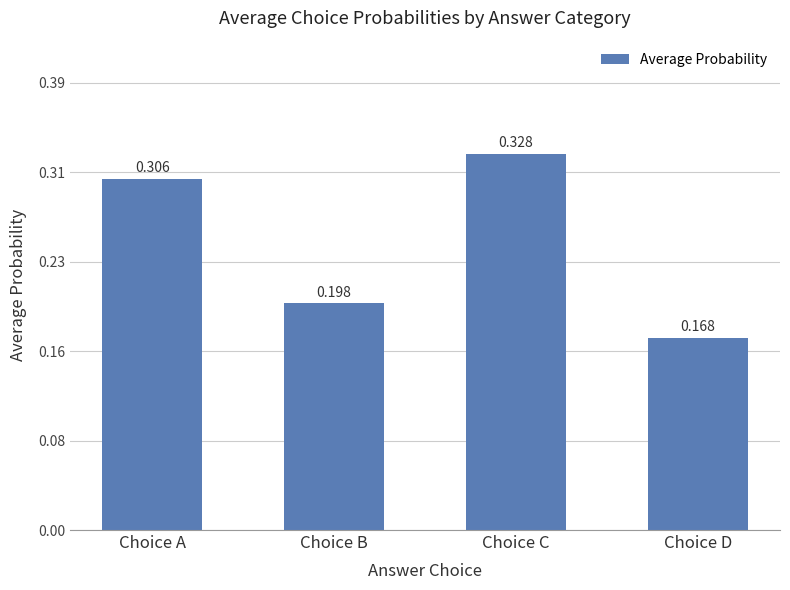

What is the difference between the maximum and second lowest values?

0.1